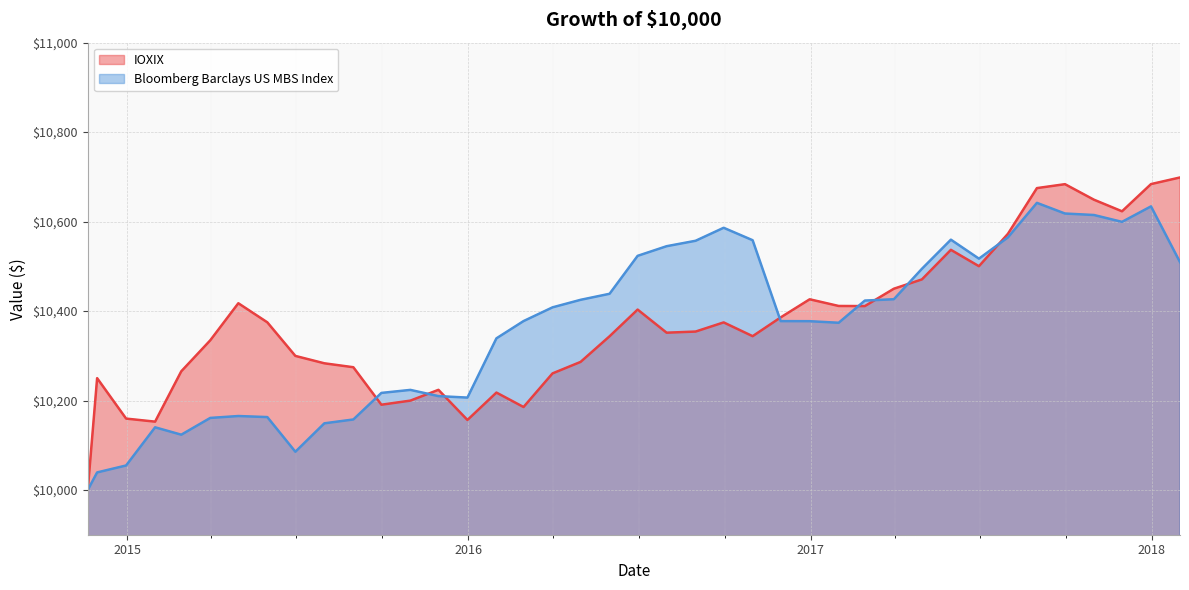

Reading left to right, list all the values displayed in this chart.

IOXIX: 2014-11-20=10000.0	2014-11-30=10250.0	2014-12-31=10159.6	2015-01-31=10152.8	2015-02-28=10265.3	2015-03-31=10334.6	2015-04-30=10417.5	2015-05-31=10374.8	2015-06-30=10299.7	2015-07-31=10283.2	2015-08-31=10274.4	2015-09-30=10190.6	2015-10-31=10199.8	2015-11-30=10223.9	2015-12-31=10156.5	2016-01-31=10217.8	2016-02-29=10185.5	2016-03-31=10260.6	2016-04-30=10286.3	2016-05-31=10343.6	2016-06-30=10403.3	2016-07-31=10351.6	2016-08-31=10354.2	2016-09-30=10374.6	2016-10-31=10343.9	2016-11-30=10385.9	2016-12-31=10426.3	2017-01-31=10411.4	2017-02-28=10411.1	2017-03-31=10449.9	2017-04-30=10470.8	2017-05-31=10536.9	2017-06-30=10500.3	2017-07-31=10572.7	2017-08-31=10674.9	2017-09-30=10683.6	2017-10-31=10648.9	2017-11-30=10623.0	2017-12-31=10683.9	2018-01-31=10698.6
Bloomberg Barclays US MBS Index: 2014-11-20=10000.0	2014-11-30=10039.3	2014-12-31=10054.8	2015-01-31=10140.1	2015-02-28=10123.6	2015-03-31=10161.1	2015-04-30=10165.3	2015-05-31=10163.0	2015-06-30=10085.5	2015-07-31=10149.0	2015-08-31=10157.6	2015-09-30=10217.0	2015-10-31=10223.7	2015-11-30=10209.9	2015-12-31=10206.5	2016-01-31=10339.0	2016-02-29=10377.6	2016-03-31=10408.3	2016-04-30=10425.1	2016-05-31=10438.6	2016-06-30=10523.4	2016-07-31=10545.0	2016-08-31=10557.1	2016-09-30=10586.2	2016-10-31=10558.4	2016-11-30=10377.5	2016-12-31=10377.3	2017-01-31=10373.8	2017-02-28=10423.4	2017-03-31=10426.4	2017-04-30=10494.4	2017-05-31=10559.6	2017-06-30=10517.1	2017-07-31=10564.7	2017-08-31=10641.9	2017-09-30=10618.0	2017-10-31=10614.7	2017-11-30=10599.4	2017-12-31=10634.0	2018-01-31=10509.4